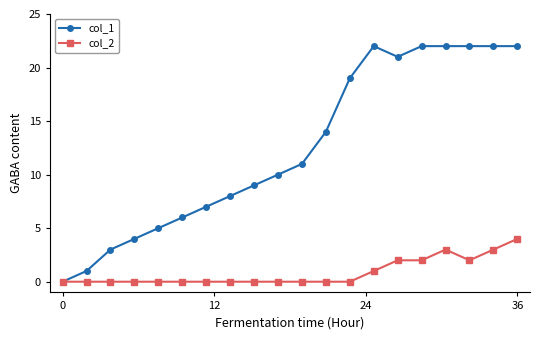

Which series has the largest range (max minus min)?

col_1